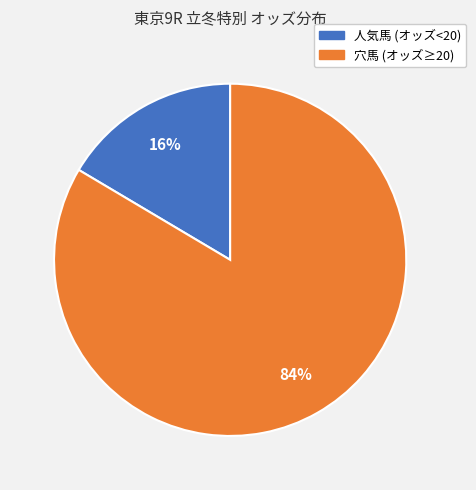

To the nearest percent, what is the average slice percentage?

50%